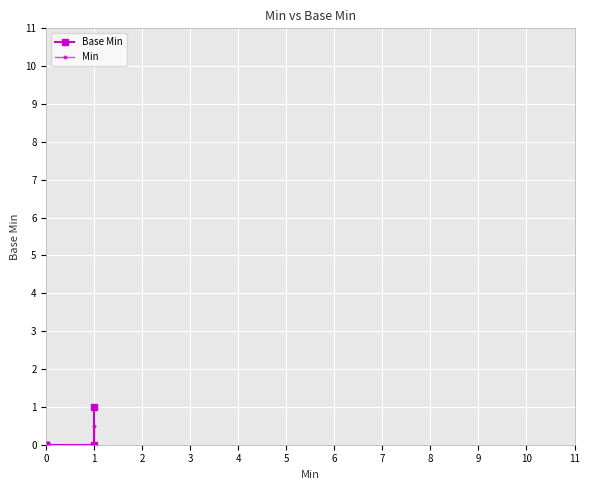

How many values in the Min series exceed 0?

1